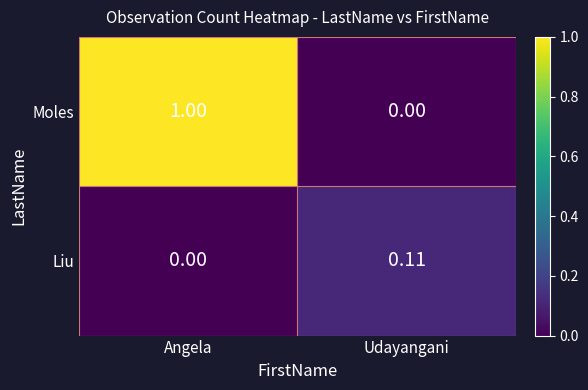

Which category has the highest value in the Moles series?

Angela